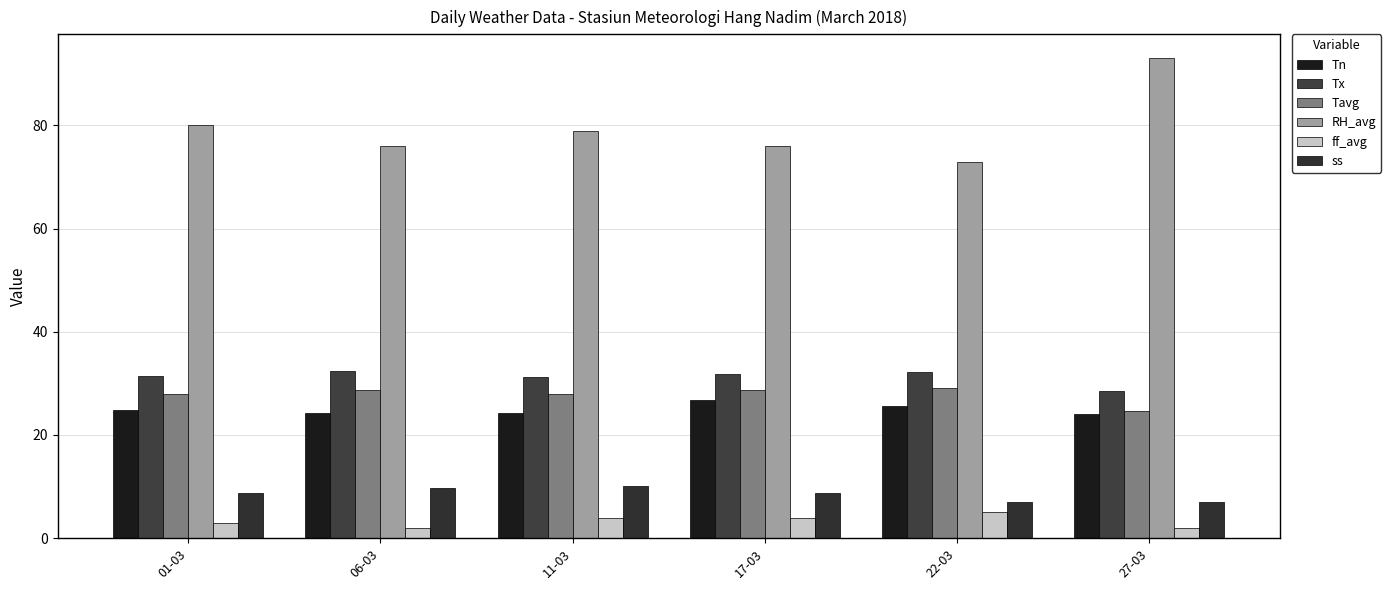

What is the value of the Tx bar at the 1st from the left?

31.5